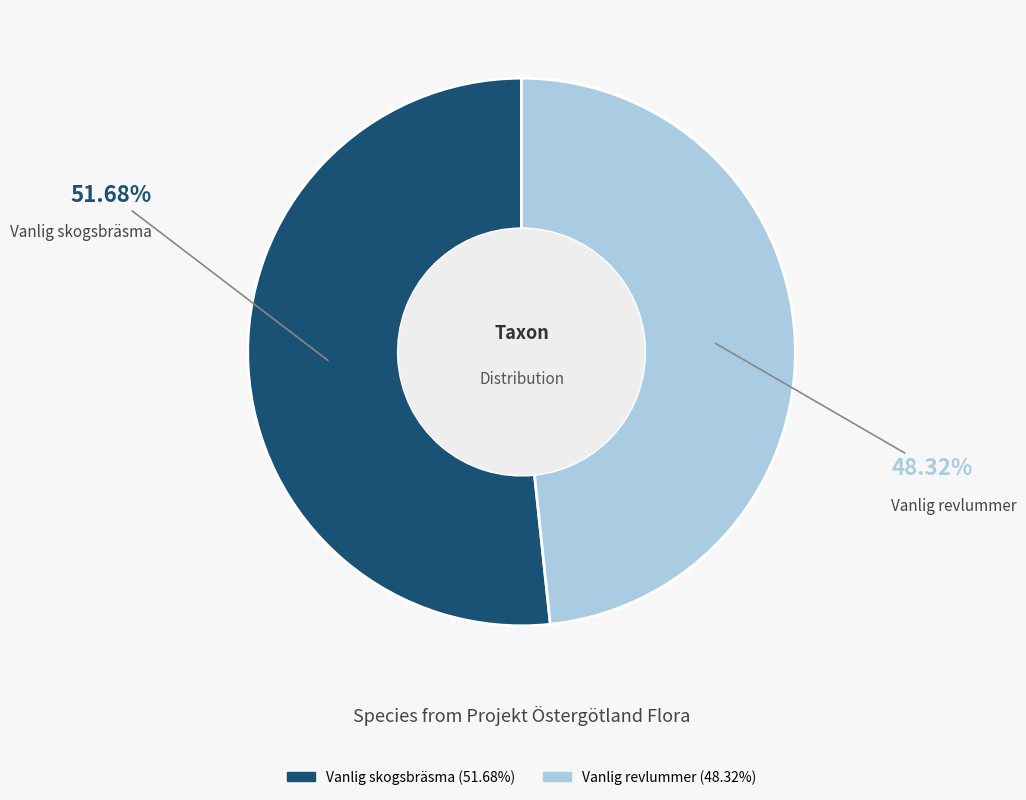

The Vanlig revlummer slice represents 37% of the pie. True or false?

False